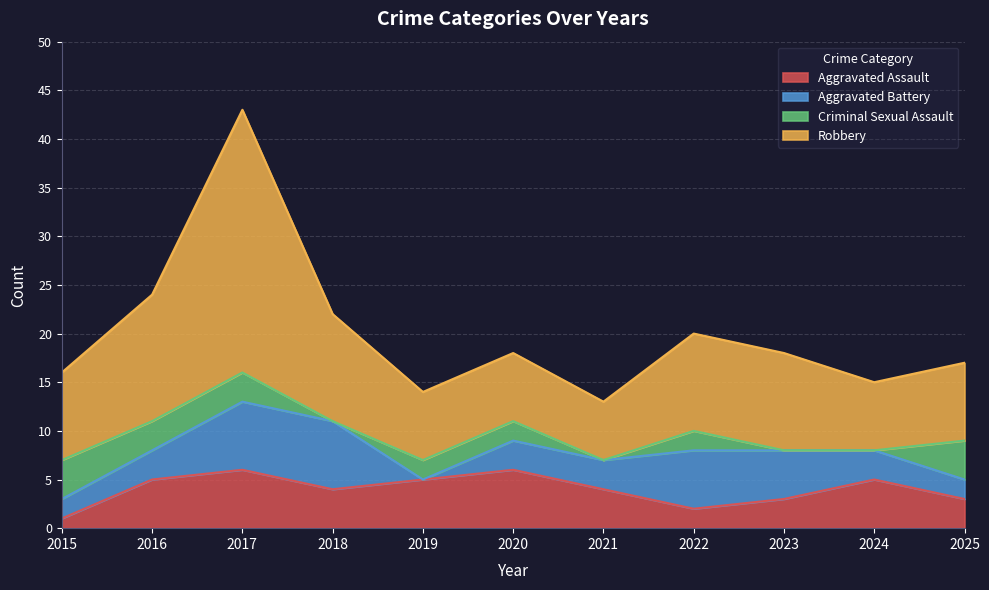

Between 2018 and 2020, which series saw the biggest shift?

Robbery